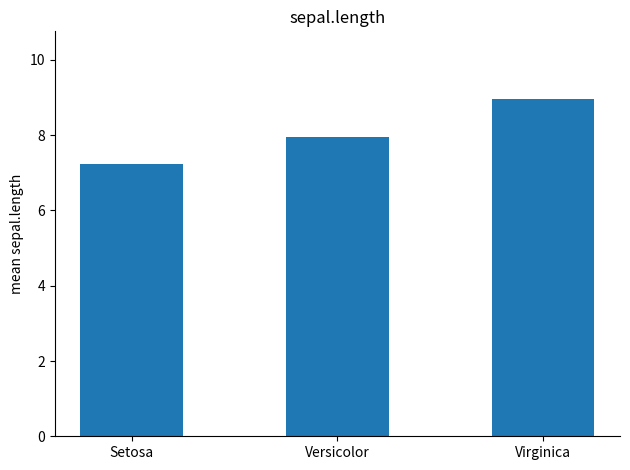

Reading left to right, what are all the values shown in this chart?

7.2	8.0	9.0